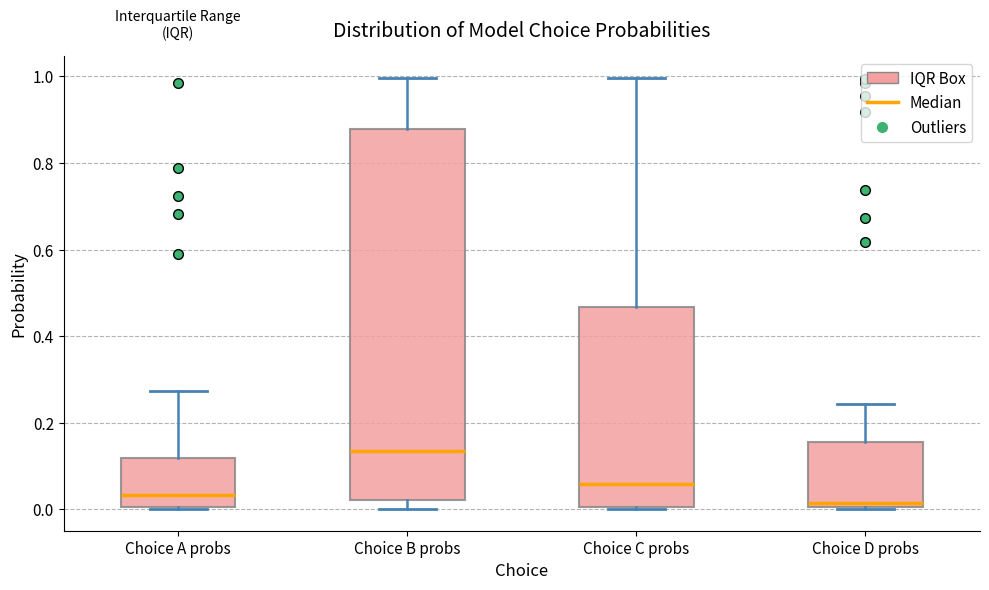

Reading left to right, read every box against the y-axis: the position of its median line, the range the box covers, and the ends of its whiskers. The values are not printed on the chart, so give them approximately, as read against the axis.

Choice A probs: median 0.04, box 0.00 to 0.12, whiskers 0.00 to 0.28
Choice B probs: median 0.14, box 0.02 to 0.88, whiskers 0.00 to 1.00
Choice C probs: median 0.06, box 0.00 to 0.46, whiskers 0.00 to 1.00
Choice D probs: median 0.02, box 0.00 to 0.16, whiskers 0.00 to 0.24